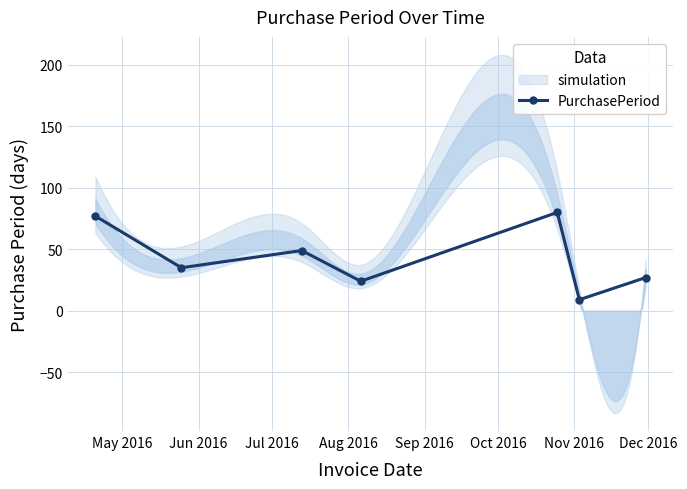

How many data points are less than 35?

3